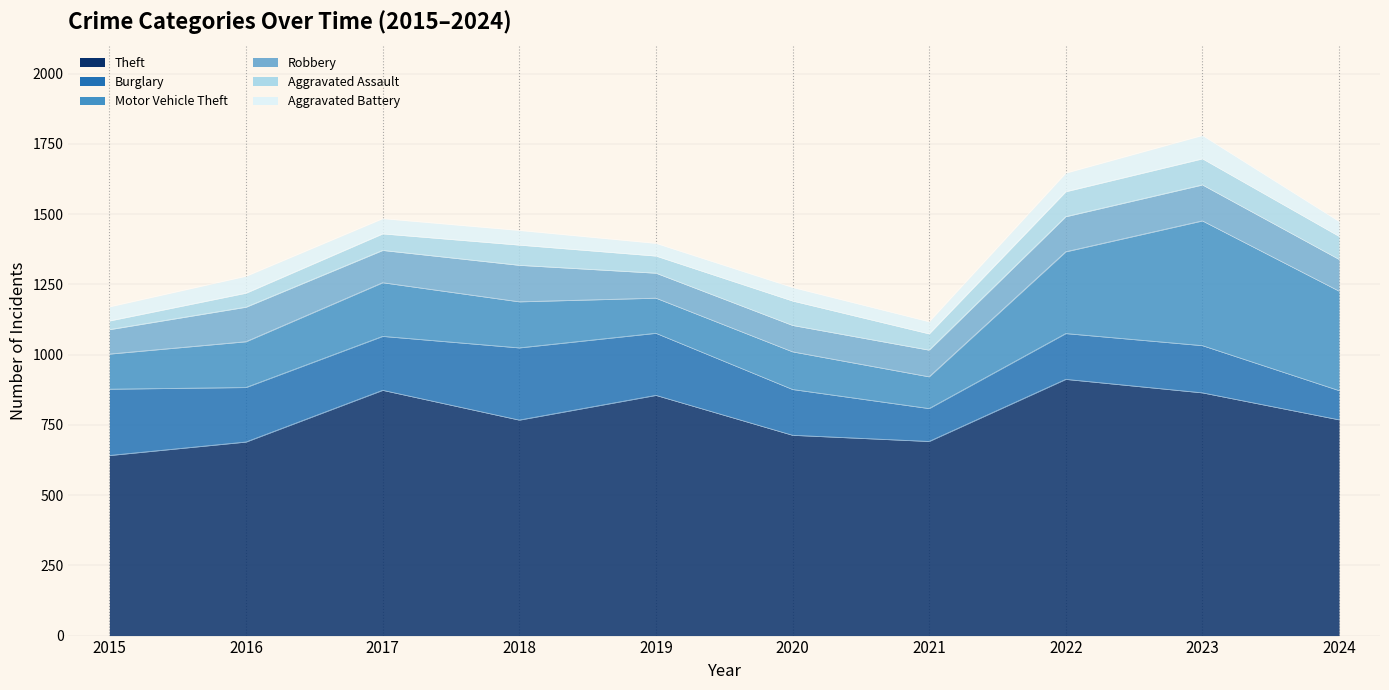

In Burglary, how many points are lower than both neighbors (excluding endpoints)?

2